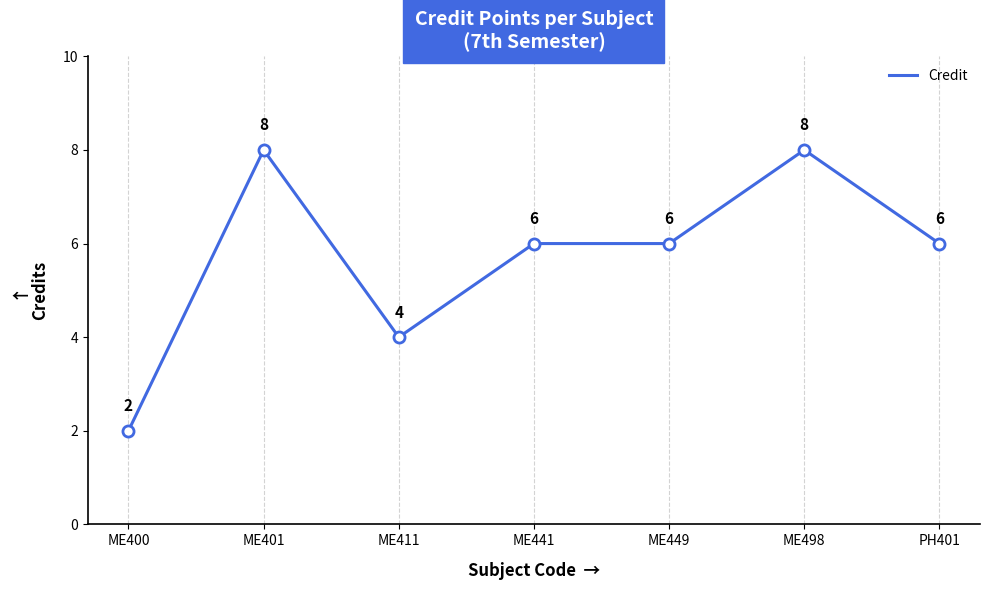

Reading left to right, transcribe all the data shown in this chart.

ME400=2	ME401=8	ME411=4	ME441=6	ME449=6	ME498=8	PH401=6